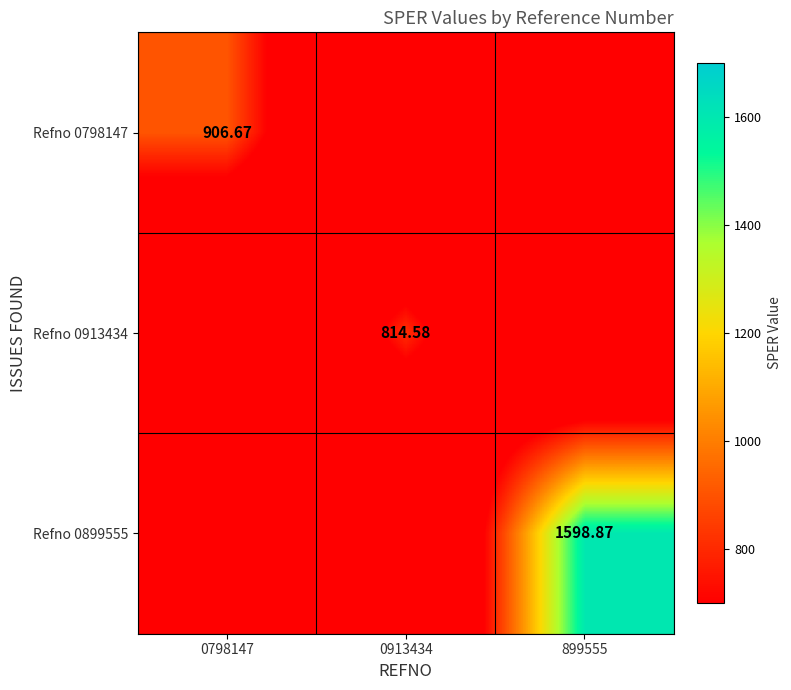

Is the value of Refno 0913434 at 899555 greater than the value of Refno 0899555 at 899555?

No